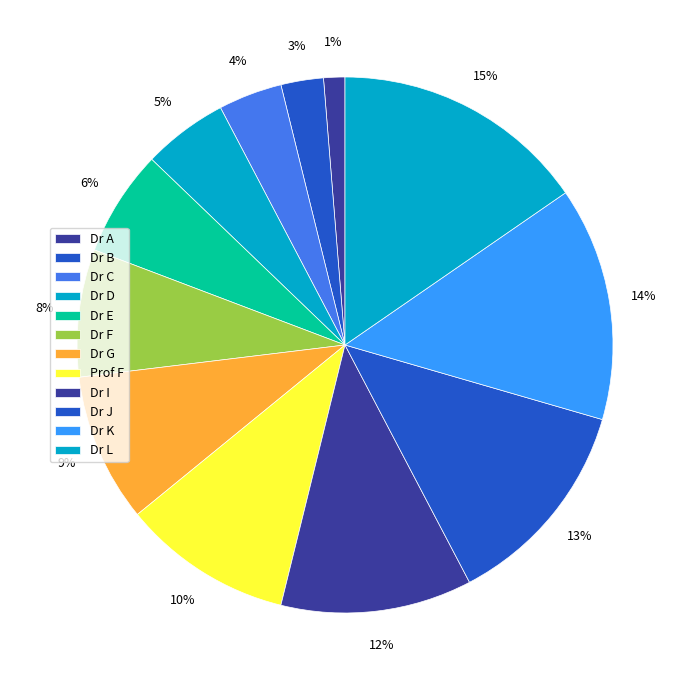

To the nearest percent, what is the combined percentage of Dr I and Dr J?

24%